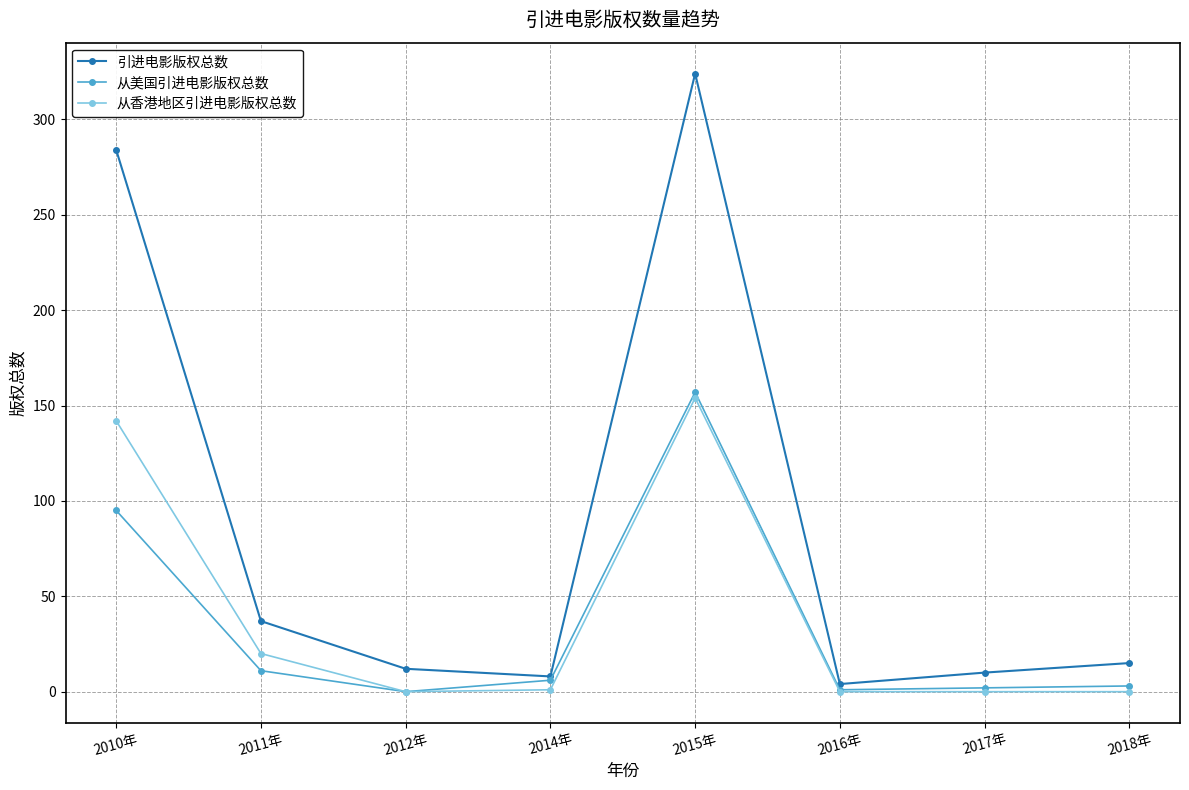

What are all the series names shown in the legend?

引进电影版权总数, 从美国引进电影版权总数, 从香港地区引进电影版权总数